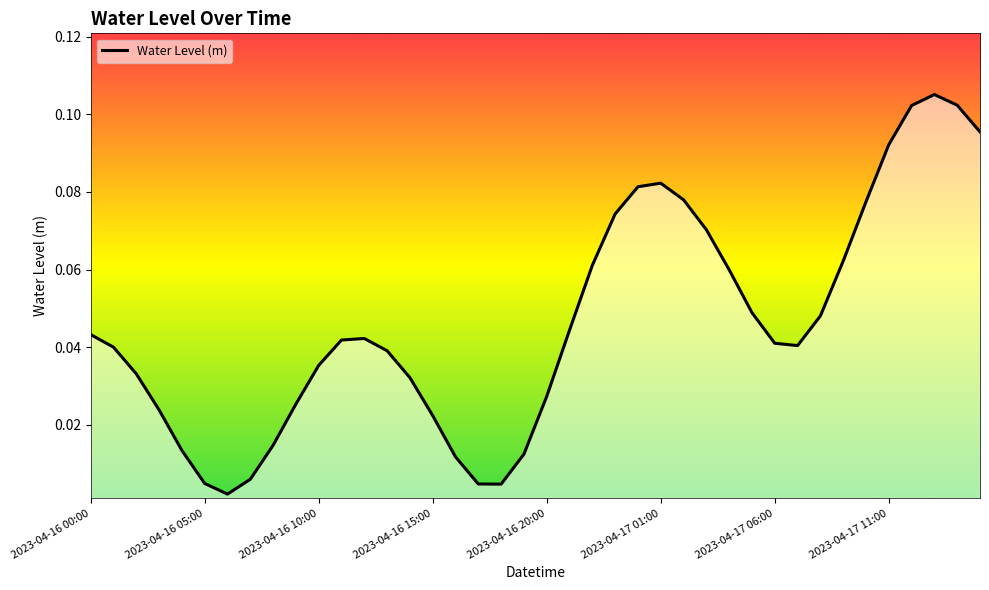

How many interior local peaks (higher than both neighbors) does the data have?

3